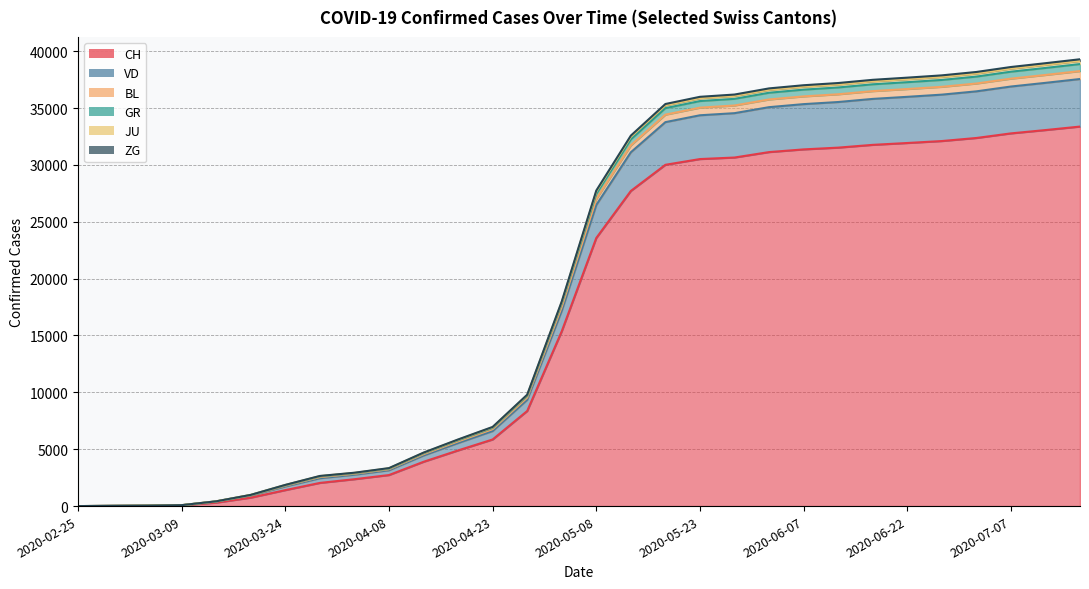

True or false: BL and VD intersect in this chart.

False